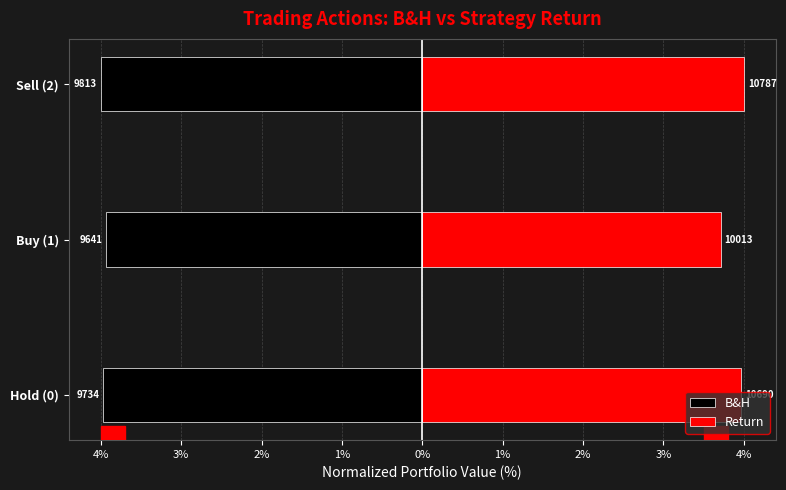

What is the difference between the maximum and minimum values in the Return series?

0.3